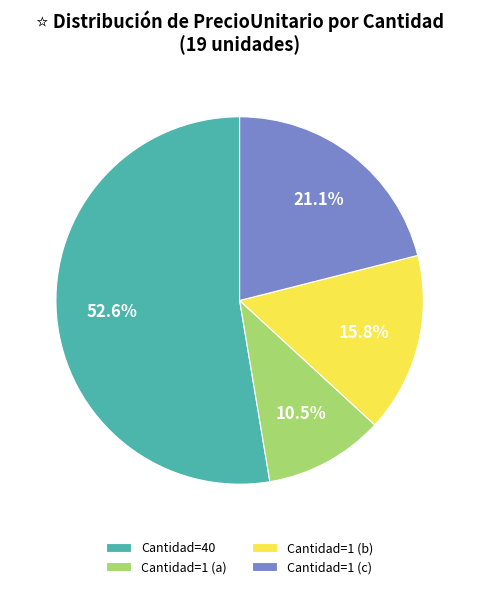

Which category has the biggest portion of the pie?

Cantidad=40